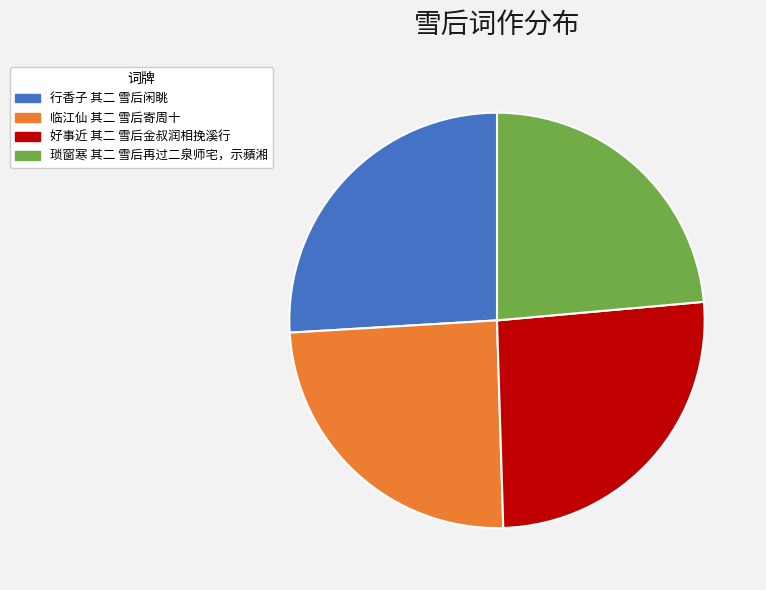

Is the sum of 好事近 其二 雪后金叔润相挽溪行 and 行香子 其二 雪后闲眺 greater than half?

Yes